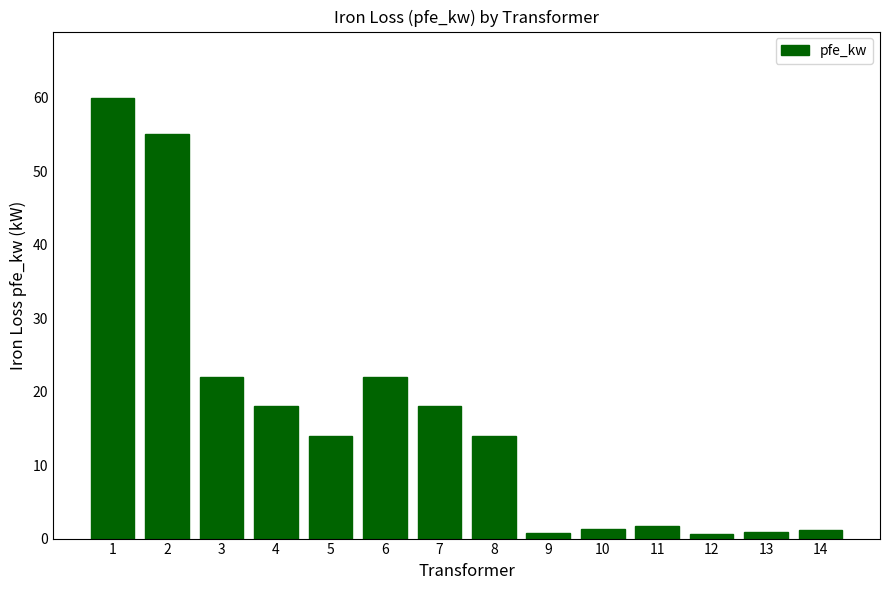

What is the difference between the second highest and second lowest values?

54.2